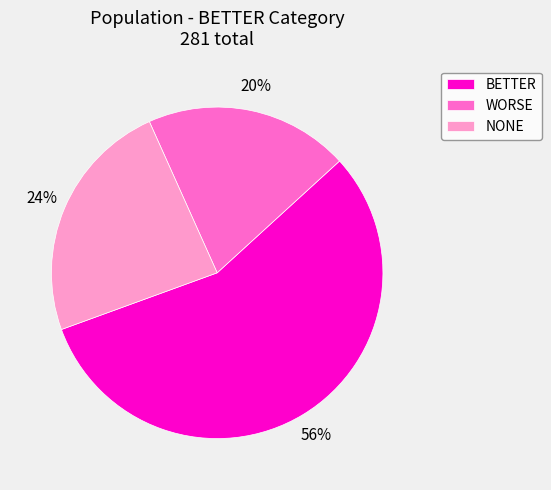

True or false: WORSE accounts for 20% of the total.

True